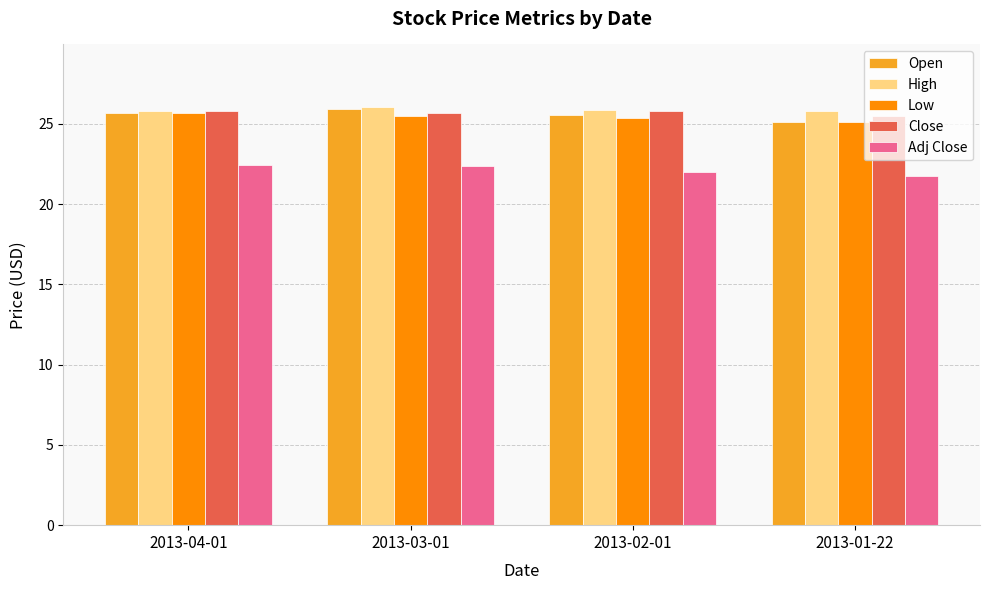

True or false: Adj Close has a value of 33.7 at 2013-01-22.

False